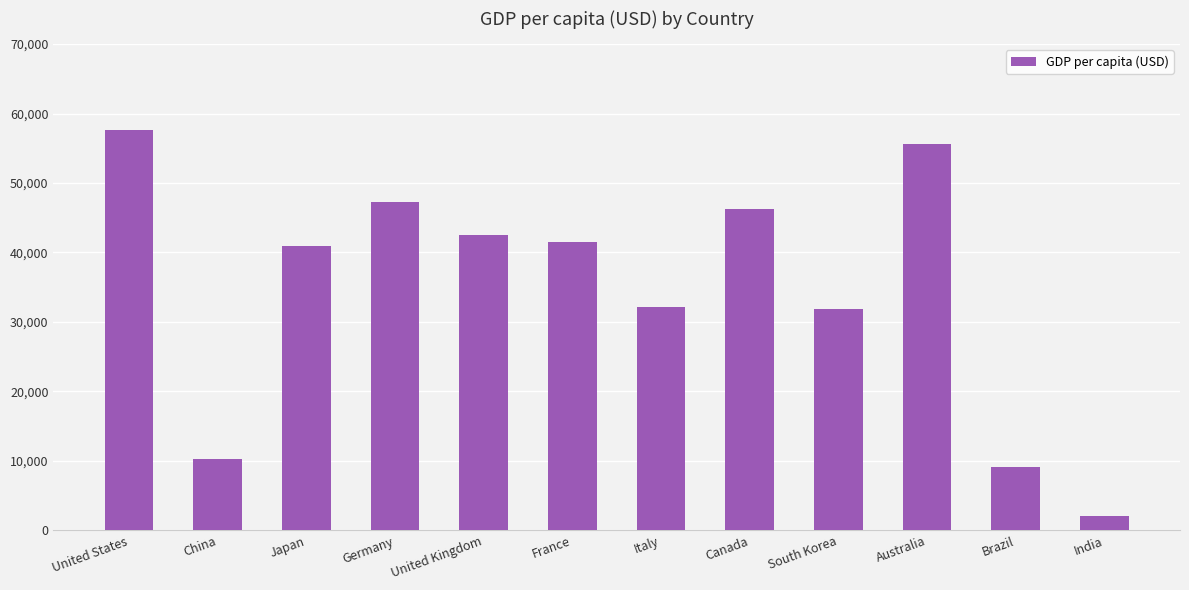

Reading left to right, what are all the values shown in this chart?

57638	10262	40881	47268	42513	41463	32158	46195	31846	55573	9130	2104